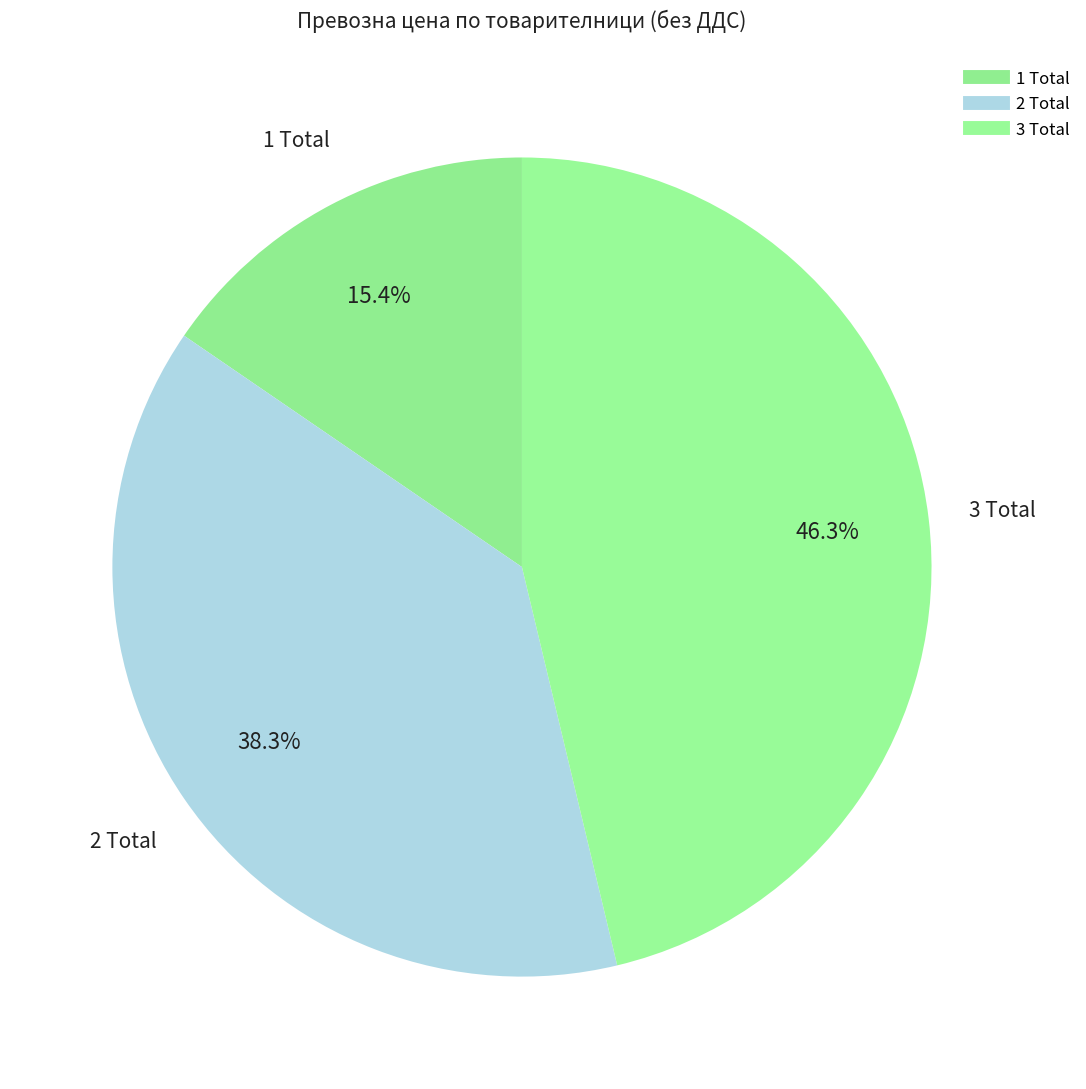

How many segments does this pie chart have?

3